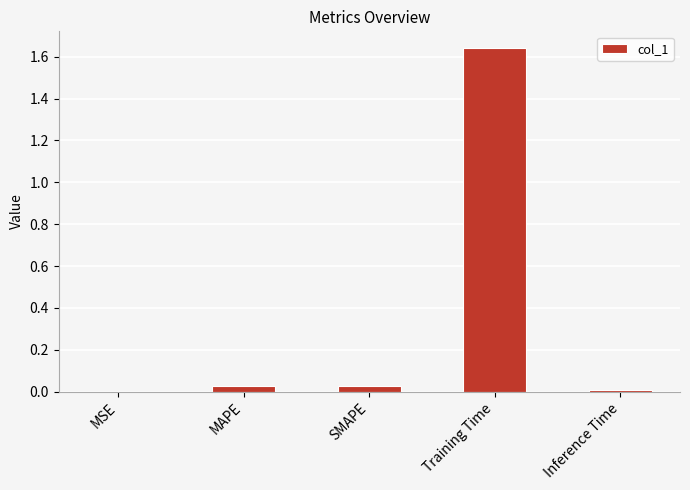

What is the sum of all values?

1.7